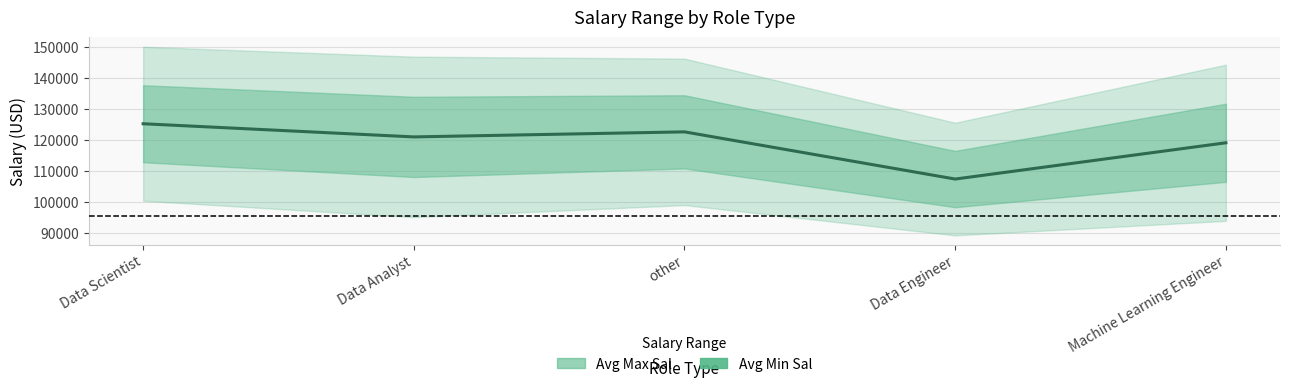

Reading right to left, what are all the values shown in this chart?

Machine Learning Engineer=119071.4	Data Engineer=107363.6	other=122600.0	Data Analyst=120968.8	Data Scientist=125218.2